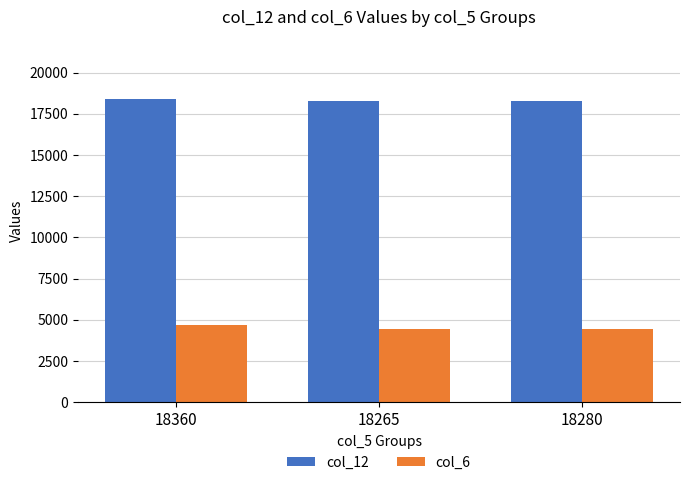

Between 18360 and 18265, which series saw the biggest shift?

col_6